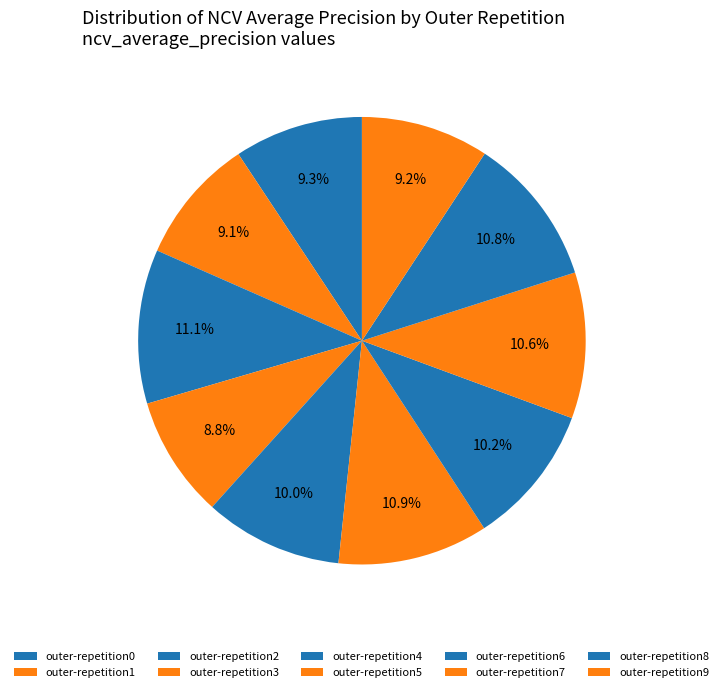

How many slices are in this pie chart?

10